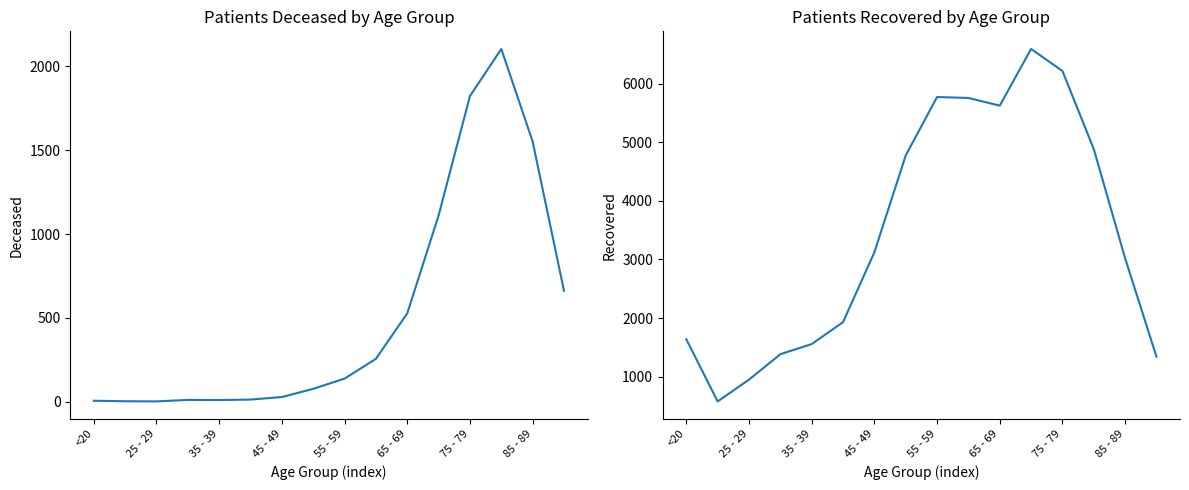

True or false: patients_deceased has more than 0 interior local peaks.

True